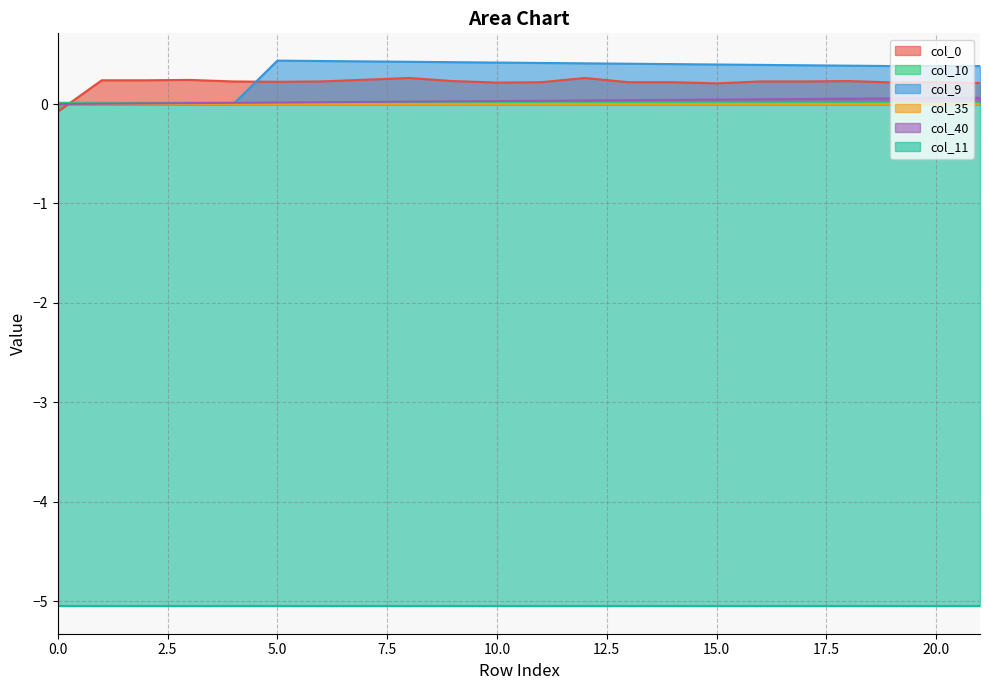

Which category has the highest value across all series?

5